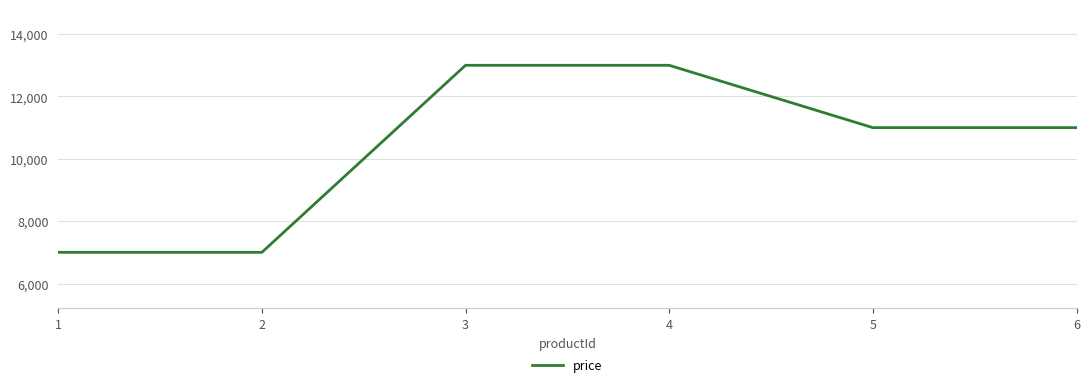

What is the difference between the second highest and minimum values?

6000